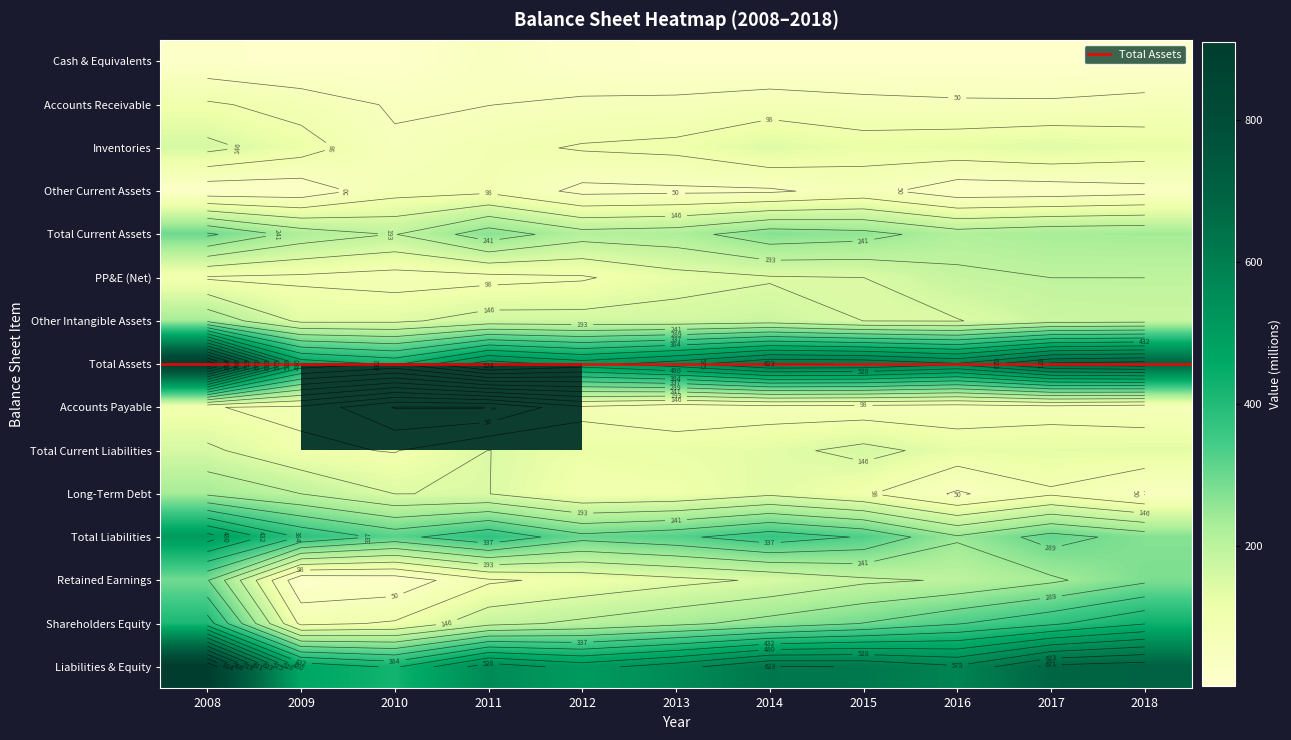

What is the difference between the highest and lowest values at 2009?

465